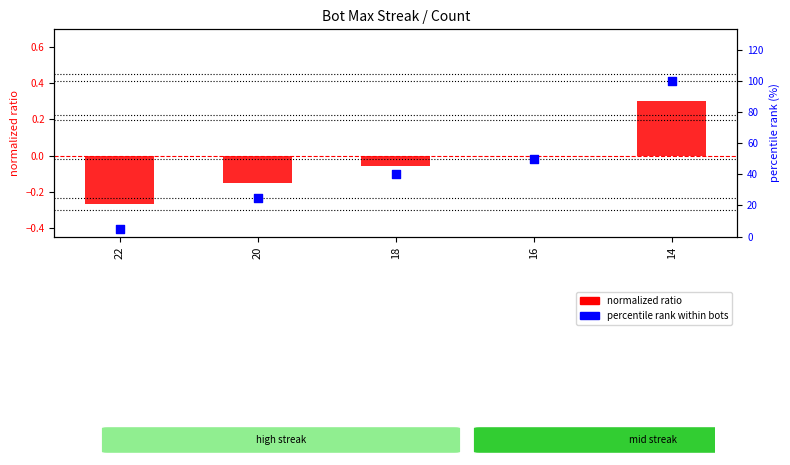

What is the total value across all series at 14?

100.3